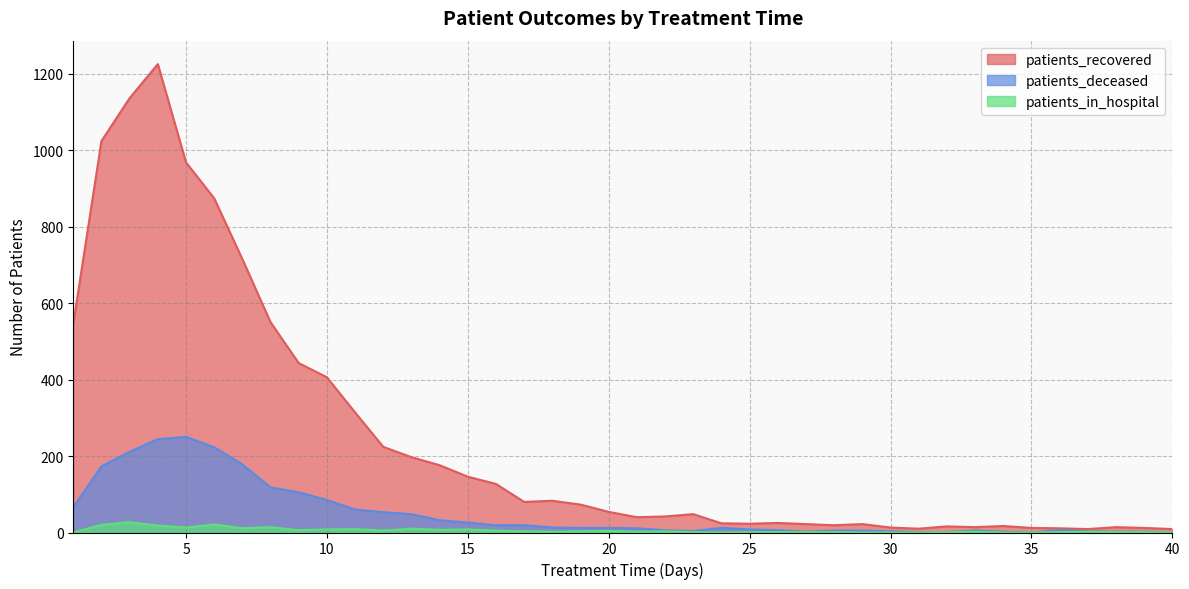

Reading left to right, what are all the values shown in this chart?

patients_recovered: 1=546	2=1024	3=1136	4=1225	5=968	6=874	7=715	8=550	9=443	10=406	11=314	12=224	13=197	14=176	15=146	16=127	17=80	18=83	19=73	20=54	21=40	22=42	23=48	24=24	25=23	26=25	27=22	28=19	29=22	30=13	31=10	32=16	33=14	34=17	35=12	36=11	37=9	38=14	39=12	40=9
patients_deceased: 1=66	2=173	3=211	4=244	5=250	6=223	7=178	8=118	9=105	10=85	11=60	12=53	13=48	14=32	15=26	16=19	17=19	18=13	19=12	20=12	21=11	22=6	23=4	24=12	25=8	26=6	27=2	28=5	29=5	30=3	31=1	32=1	33=5	34=2	35=0	36=6	37=3	38=2	39=2	40=0
patients_in_hospital: 1=0	2=20	3=27	4=18	5=13	6=21	7=11	8=14	9=6	10=8	11=9	12=5	13=10	14=7	15=8	16=5	17=3	18=2	19=3	20=4	21=2	22=3	23=1	24=0	25=1	26=1	27=1	28=1	29=0	30=0	31=0	32=1	33=2	34=0	35=0	36=1	37=2	38=1	39=1	40=0